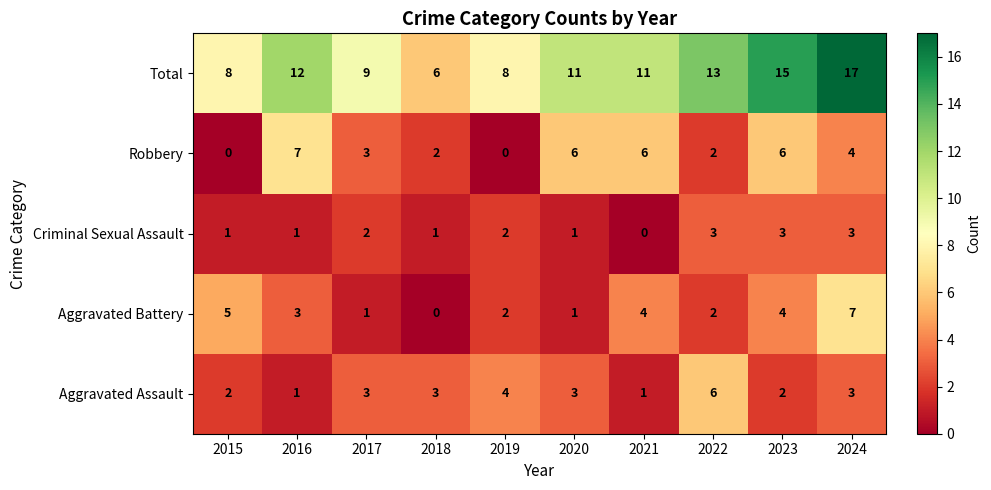

What is the difference between the maximum and minimum values in the Criminal Sexual Assault series?

3